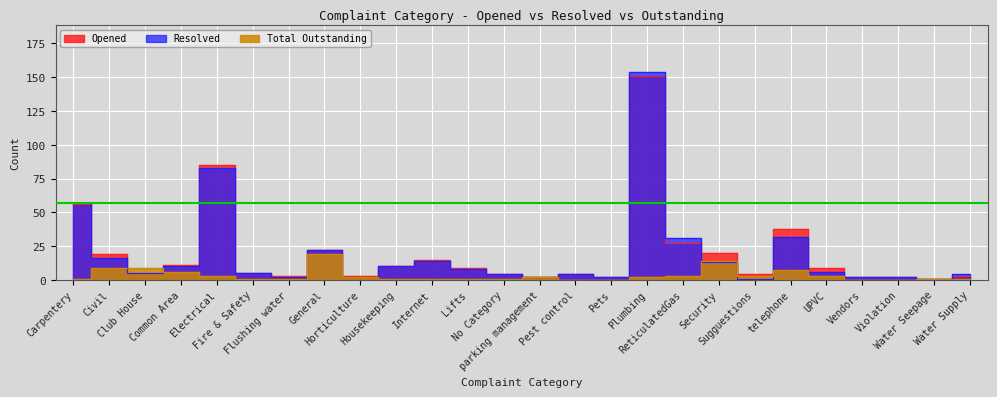

Which series has the largest total across all categories?

Opened